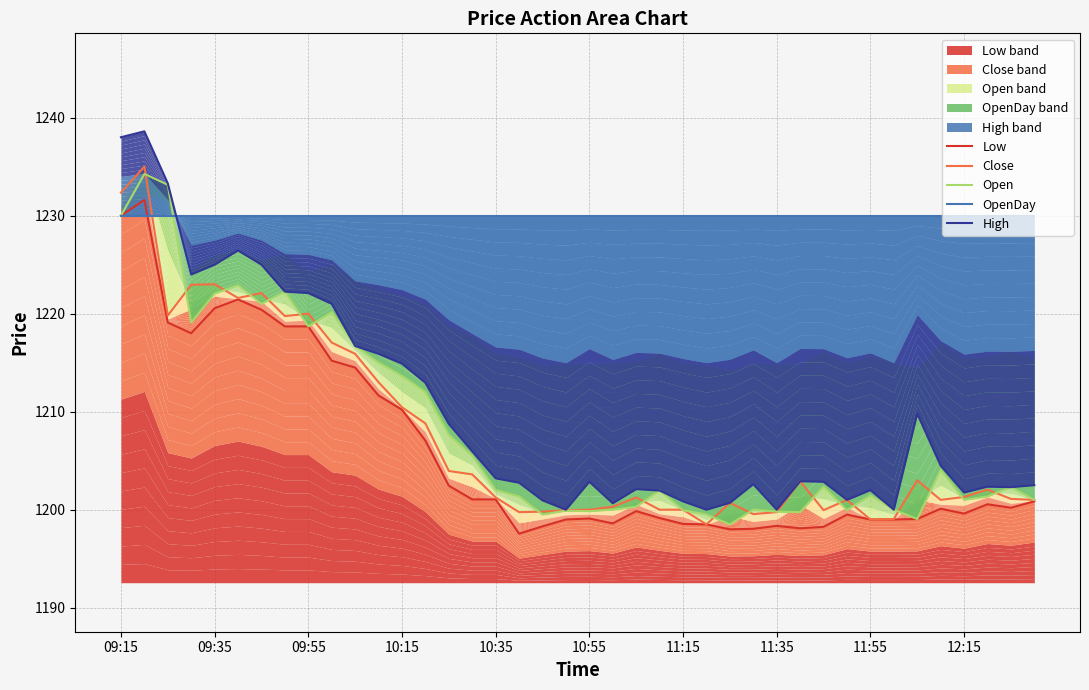

True or false: High and Close cross at least once.

False